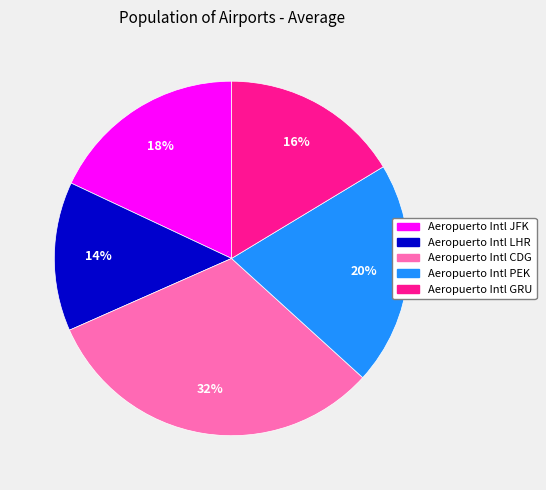

How many slices are in this pie chart?

5